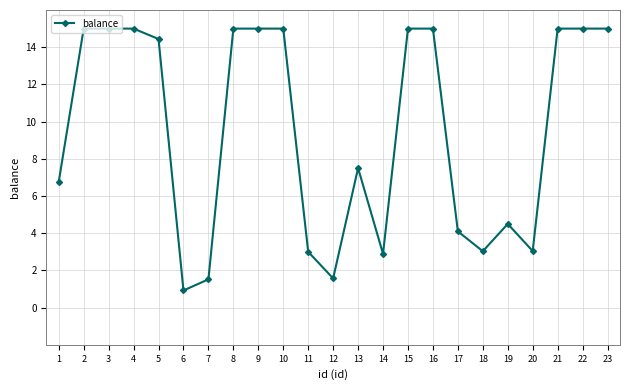

What is the sum of the values at 15 and 22?

30.0